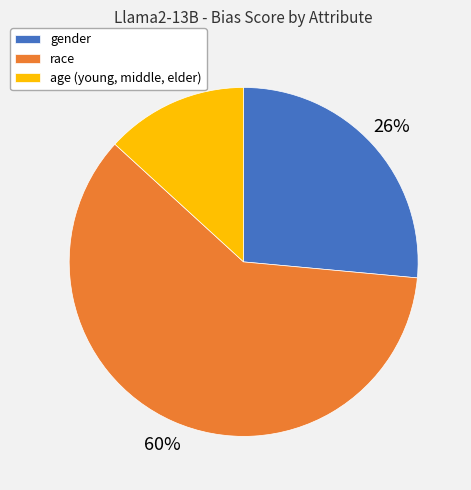

Does any single category account for the majority?

Yes